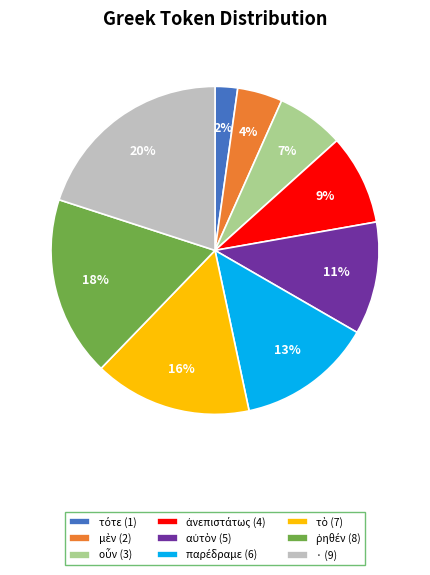

To the nearest percent, what is the average slice percentage?

11%